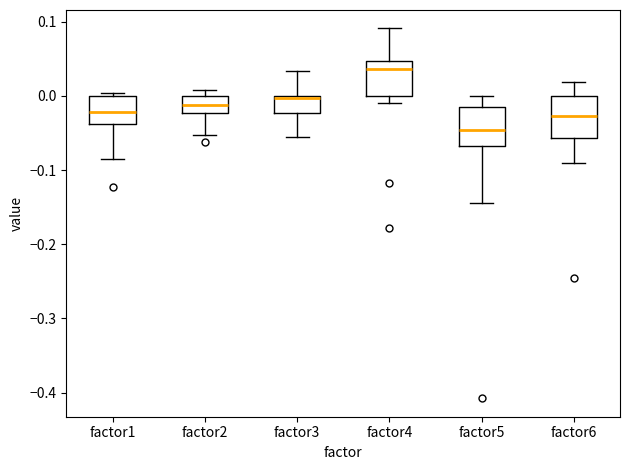

Reading left to right, transcribe this box plot: for each box, give where its median line is, the range the box spans, and where its two whiskers end, as read against the y-axis. The values are not printed on the chart, so give them approximately, as read against the axis.

factor1: median -0.02, box -0.04 to 0.00, whiskers -0.08 to 0.00 (just above the box's upper edge)
factor2: median -0.01, box -0.02 to 0.00, whiskers -0.05 to 0.01
factor3: median 0.00 (just below the box's upper edge), box -0.02 to 0.00, whiskers -0.05 to 0.03
factor4: median 0.04, box 0.00 to 0.05, whiskers -0.01 to 0.09
factor5: median -0.05, box -0.07 to -0.01, whiskers -0.14 to 0.00
factor6: median -0.03, box -0.06 to 0.00, whiskers -0.09 to 0.02